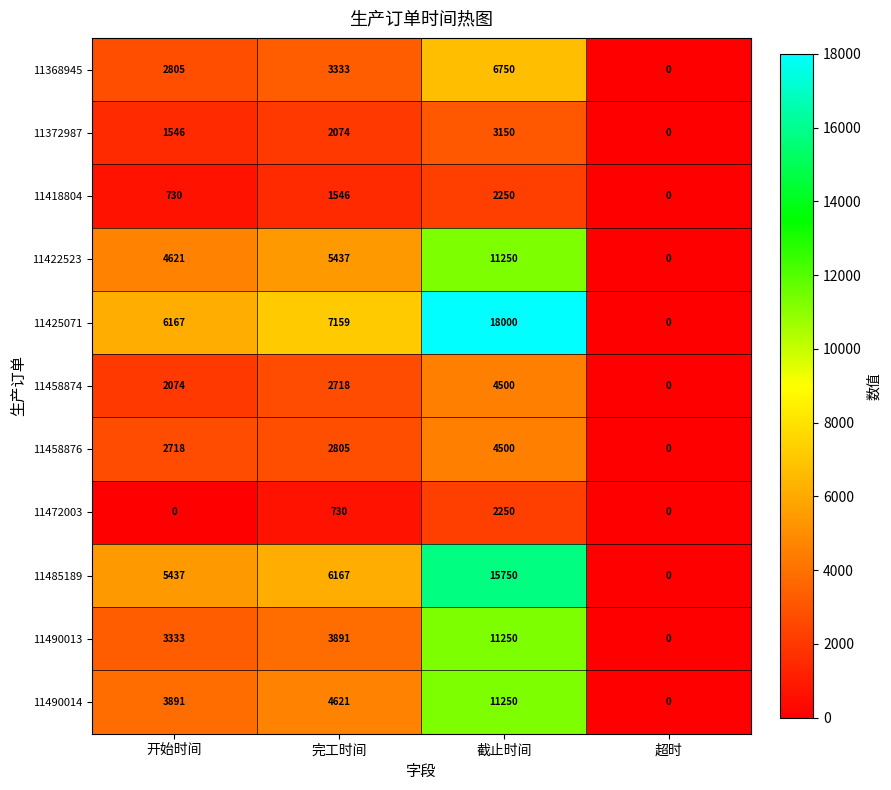

Is it true that 11490013 equals 4636 at 开始时间?

False